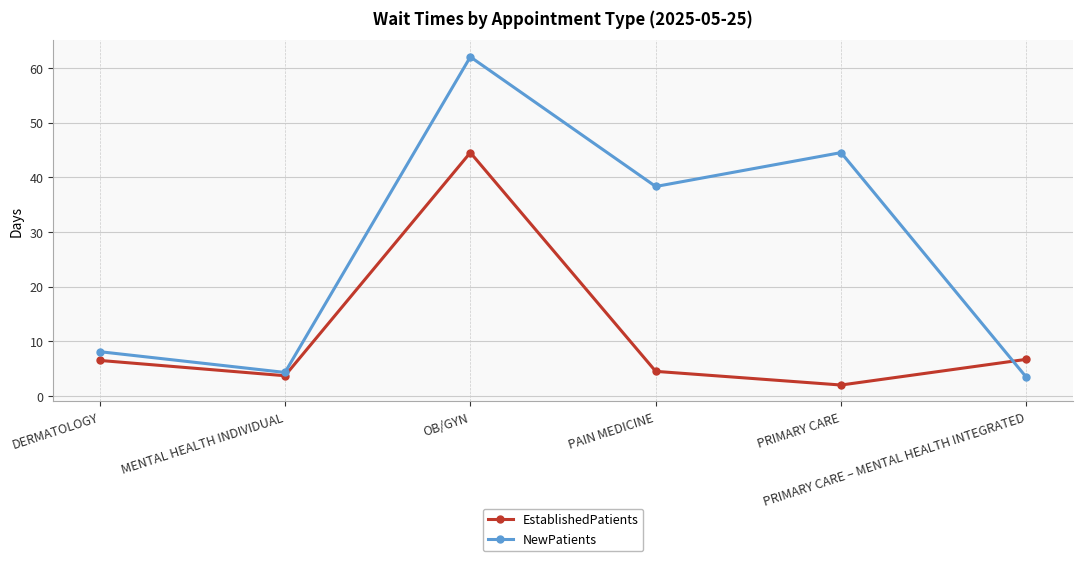

What is the sum of the EstablishedPatients values at PRIMARY CARE – MENTAL HEALTH INTEGRATED and DERMATOLOGY?

13.2